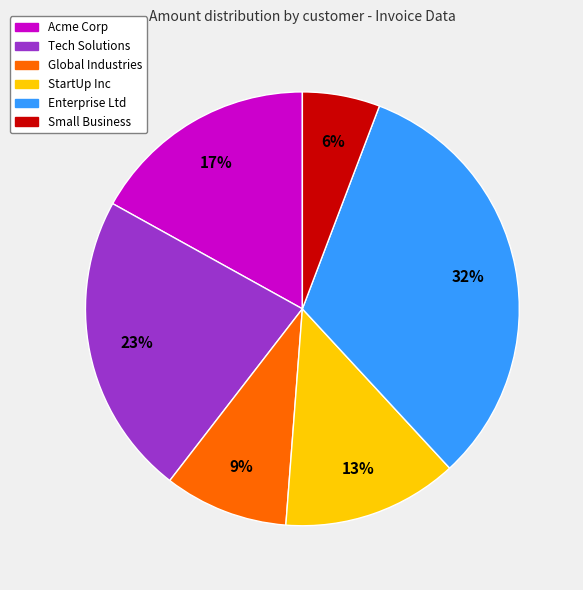

Is there any slice that represents more than half of the pie?

No